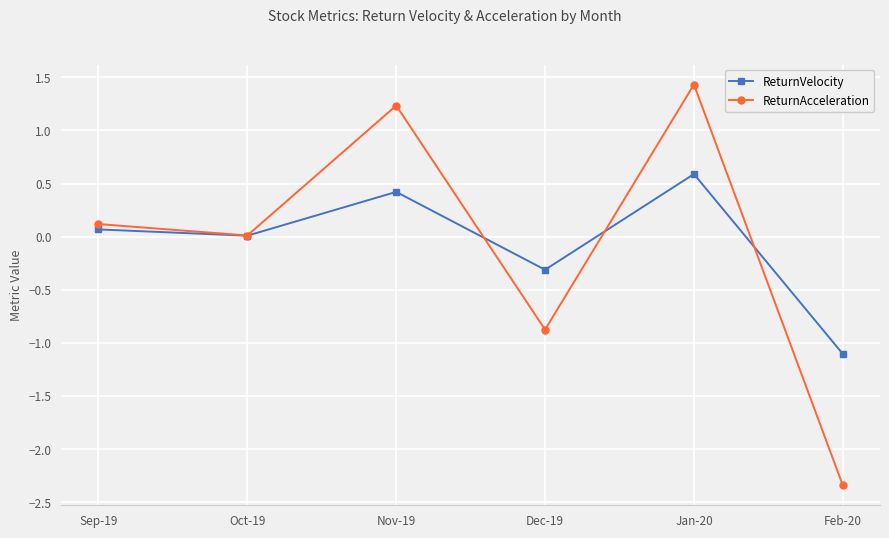

How many series are shown in this chart?

2